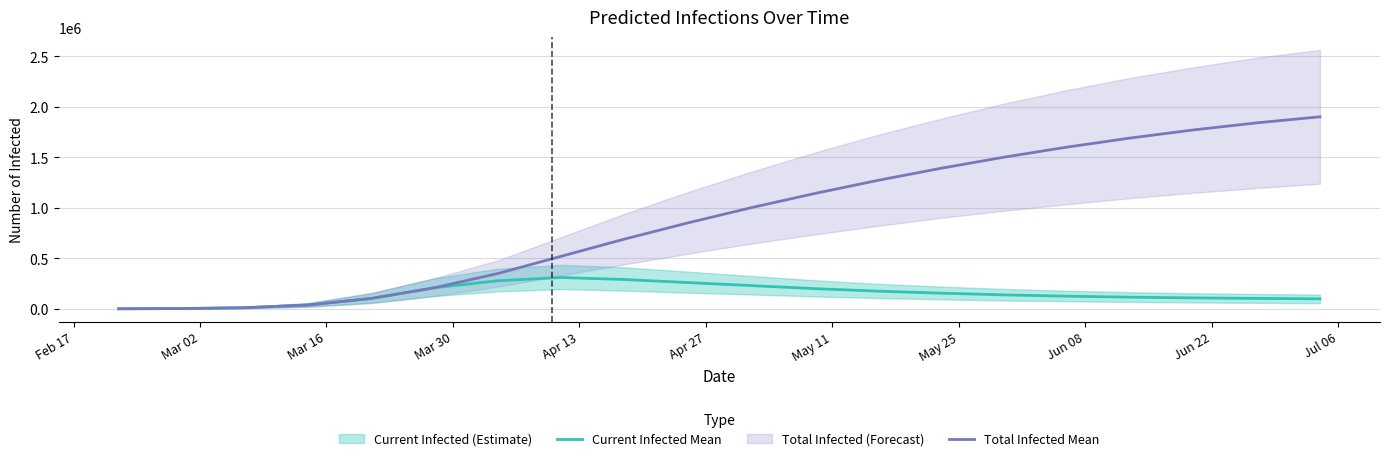

At how many categories does at least one series exceed 16324?

17